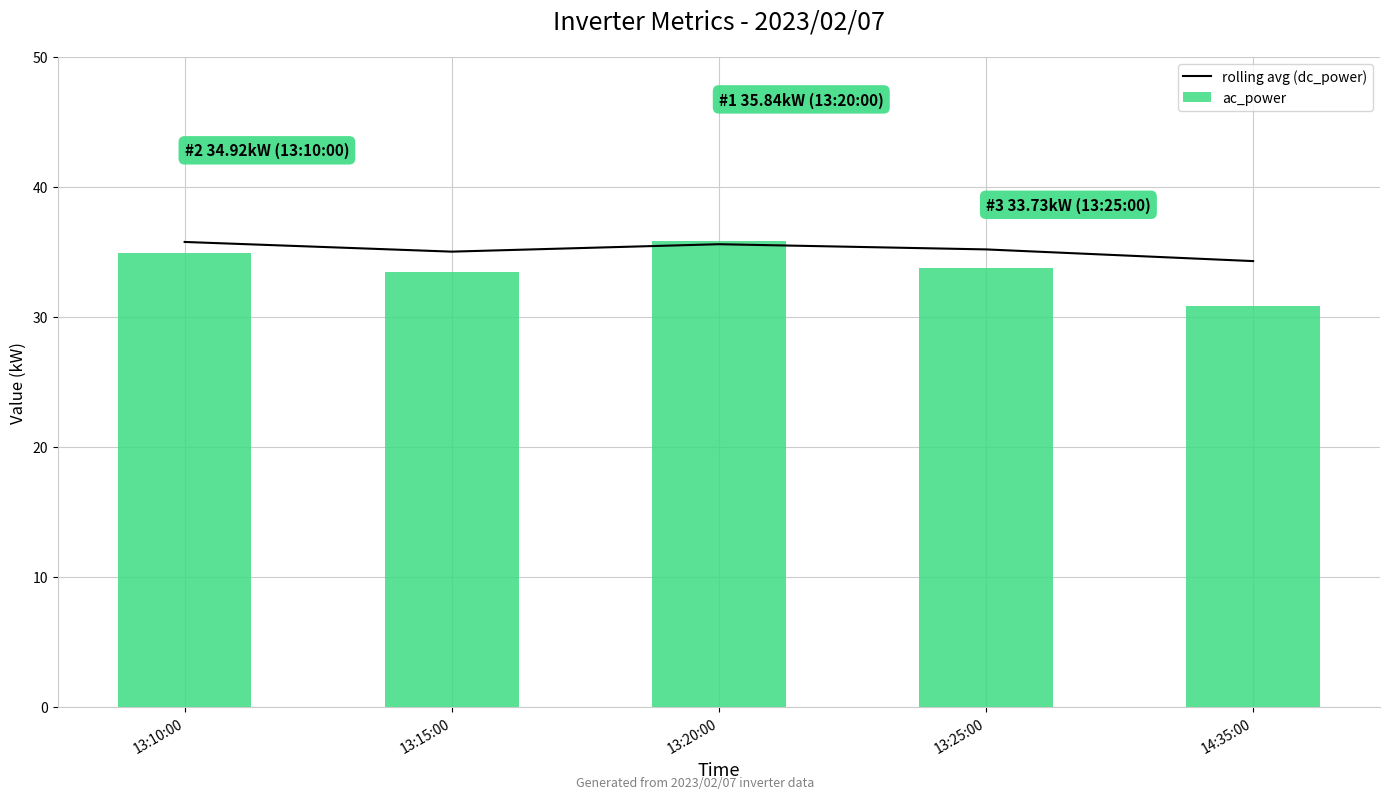

What is the average value of the rolling avg (dc_power) series?

35.2